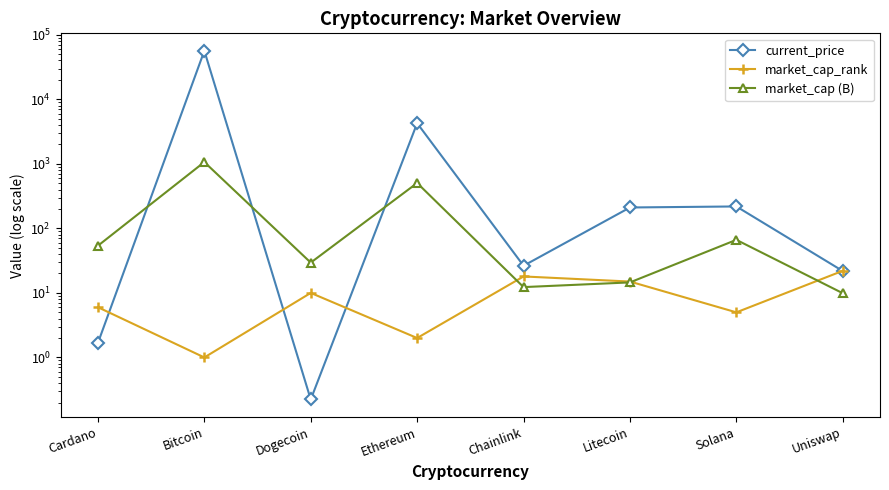

At which label is market_cap (B) closest to 538?

Ethereum